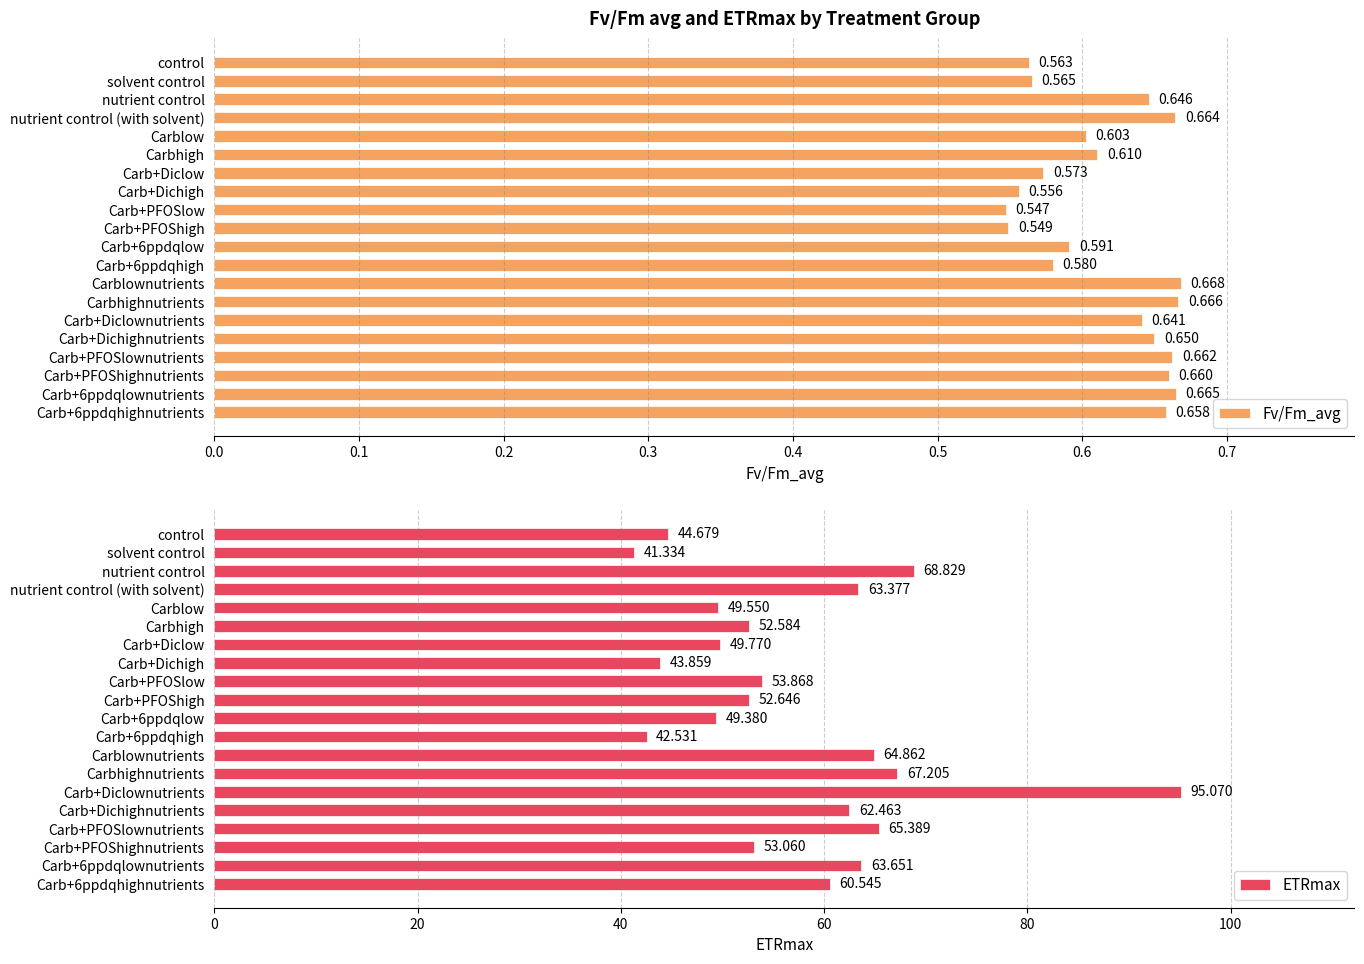

Where is Fv/Fm_avg nearest to the value 0?

Carb+PFOSlow